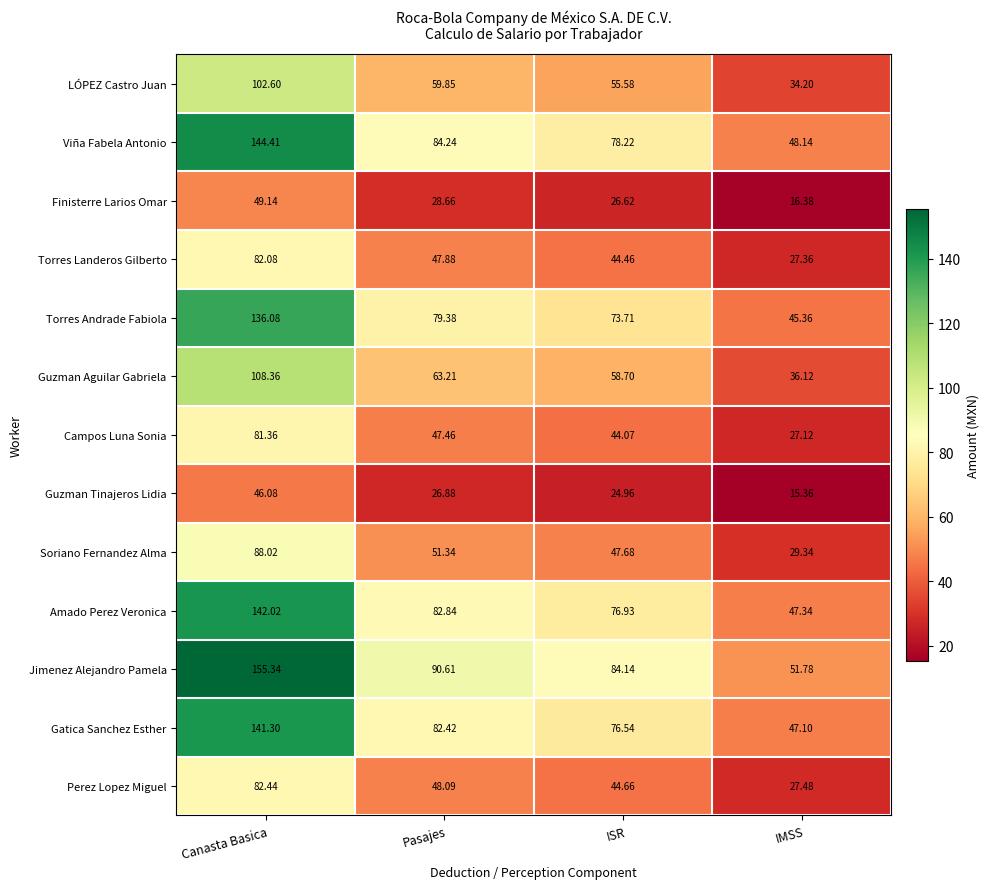

Which series has the largest total across all categories?

Jimenez Alejandro Pamela